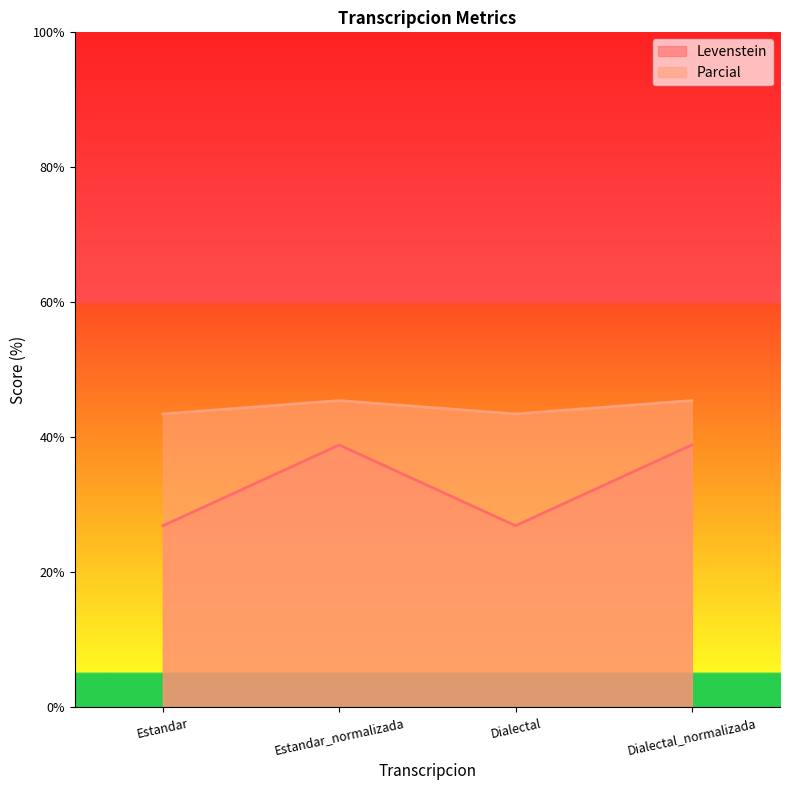

At which category is the sum across all series the highest?

Estandar_normalizada